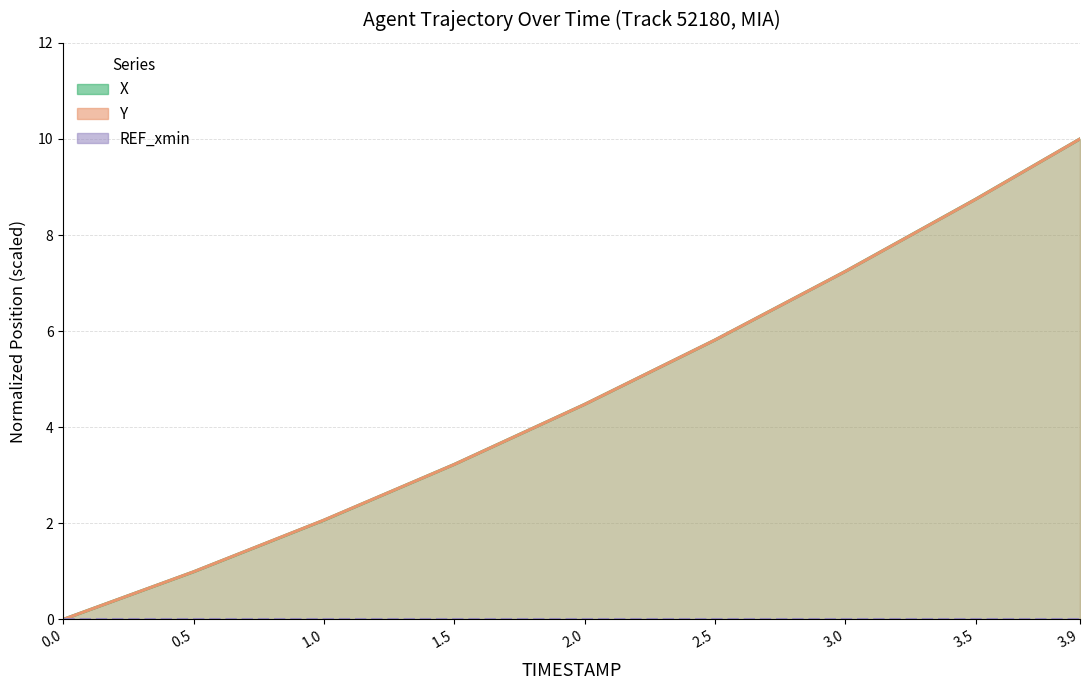

At which category does the chart reach its peak across all series?

3.9